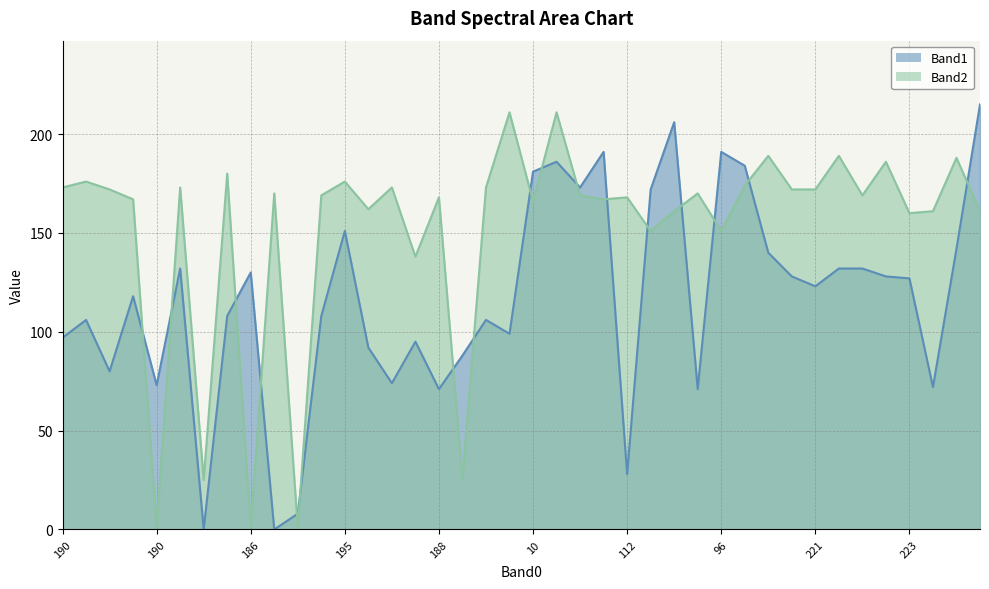

What is the difference between the second highest and second lowest values in the Band1 series?

206